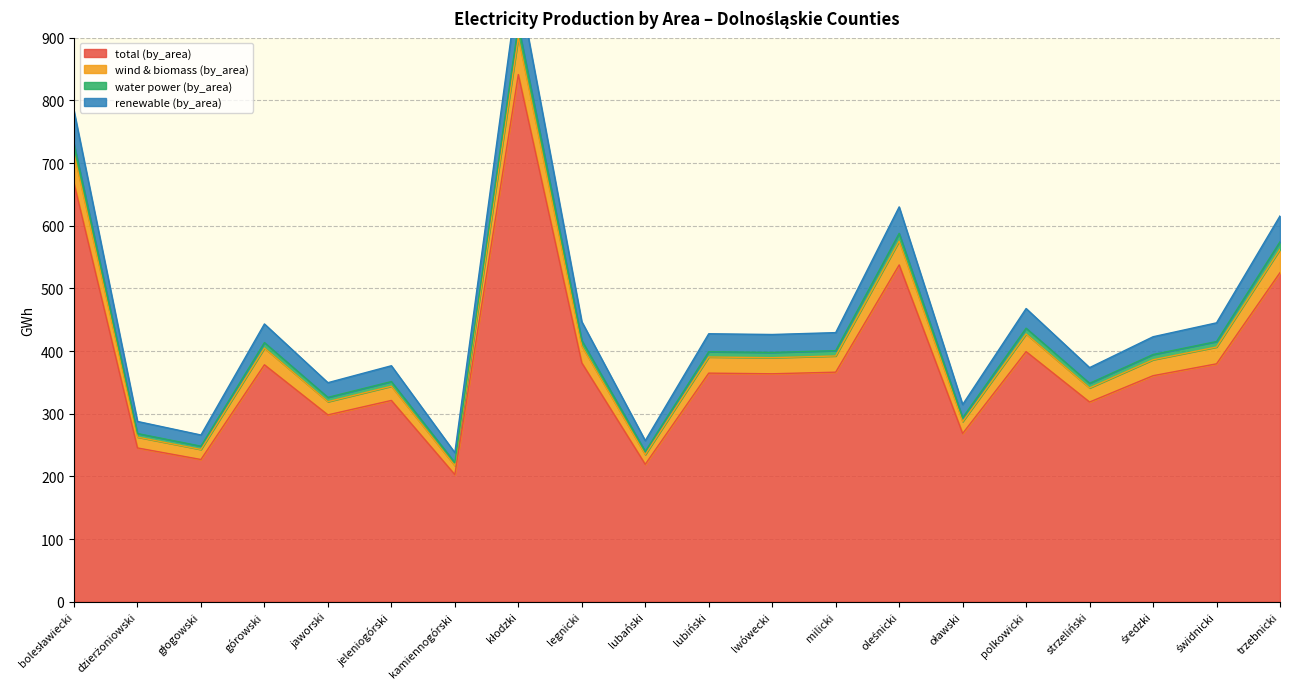

Reading left to right, transcribe all the data shown in this chart.

total (by_area): bolesławiecki=668.1	dzierżoniowski=245.4	głogowski=227.0	górowski=378.1	jaworski=298.2	jeleniogórski=321.2	kamiennogórski=202.9	kłodzki=841.2	legnicki=381.2	lubański=219.3	lubiński=364.8	lwówecki=363.8	milicki=366.3	oleśnicki=537.4	oławski=268.5	polkowicki=399.1	strzeliński=318.7	średzki=360.7	świdnicki=379.6	trzebnicki=525.1
wind & biomass (by_area): bolesławiecki=730.7	dzierżoniowski=268.4	głogowski=248.2	górowski=413.5	jaworski=326.1	jeleniogórski=351.3	kamiennogórski=221.9	kłodzki=920.1	legnicki=416.9	lubański=239.8	lubiński=399.0	lwówecki=397.8	milicki=400.6	oleśnicki=587.8	oławski=293.6	polkowicki=436.5	strzeliński=348.5	średzki=394.5	świdnicki=415.2	trzebnicki=574.3
water power (by_area): bolesławiecki=783.2	dzierżoniowski=287.7	głogowski=266.1	górowski=443.3	jaworski=349.6	jeleniogórski=376.6	kamiennogórski=237.8	kłodzki=986.2	legnicki=446.9	lubański=257.1	lubiński=427.6	lwówecki=426.4	milicki=429.4	oleśnicki=630.0	oławski=314.7	polkowicki=467.9	strzeliński=373.6	średzki=422.8	świdnicki=445.1	trzebnicki=615.6
renewable (by_area): bolesławiecki=715.2	dzierżoniowski=262.7	głogowski=243.0	górowski=404.8	jaworski=319.2	jeleniogórski=343.9	kamiennogórski=217.2	kłodzki=900.6	legnicki=408.1	lubański=234.8	lubiński=390.5	lwówecki=389.4	milicki=392.2	oleśnicki=575.4	oławski=287.4	polkowicki=427.3	strzeliński=341.2	średzki=386.1	świdnicki=406.4	trzebnicki=562.2